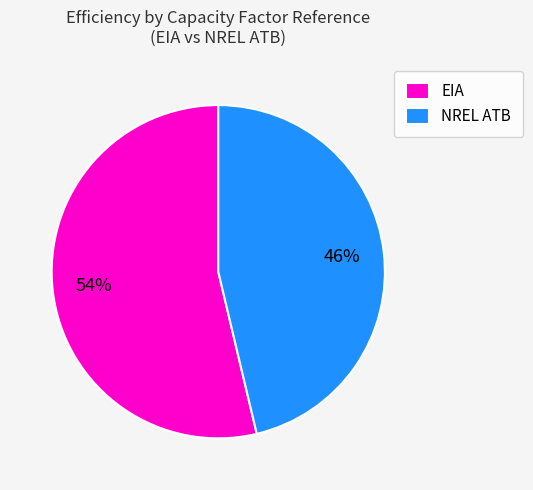

Which category has the smallest portion of the pie?

NREL ATB